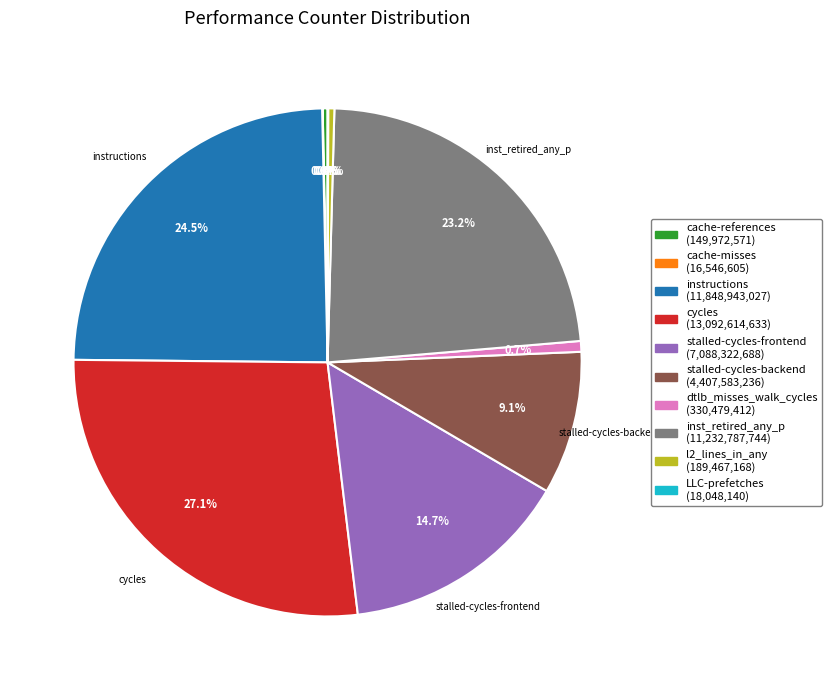

Is there a majority slice in this chart?

No